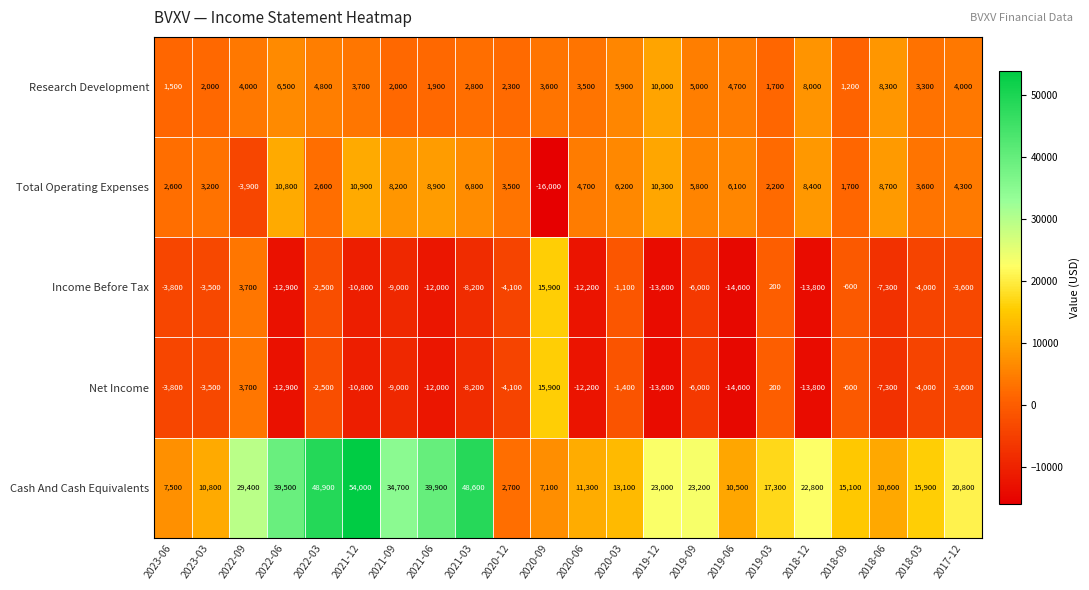

What is the spread (max minus min) of values at 2018-12?

36600